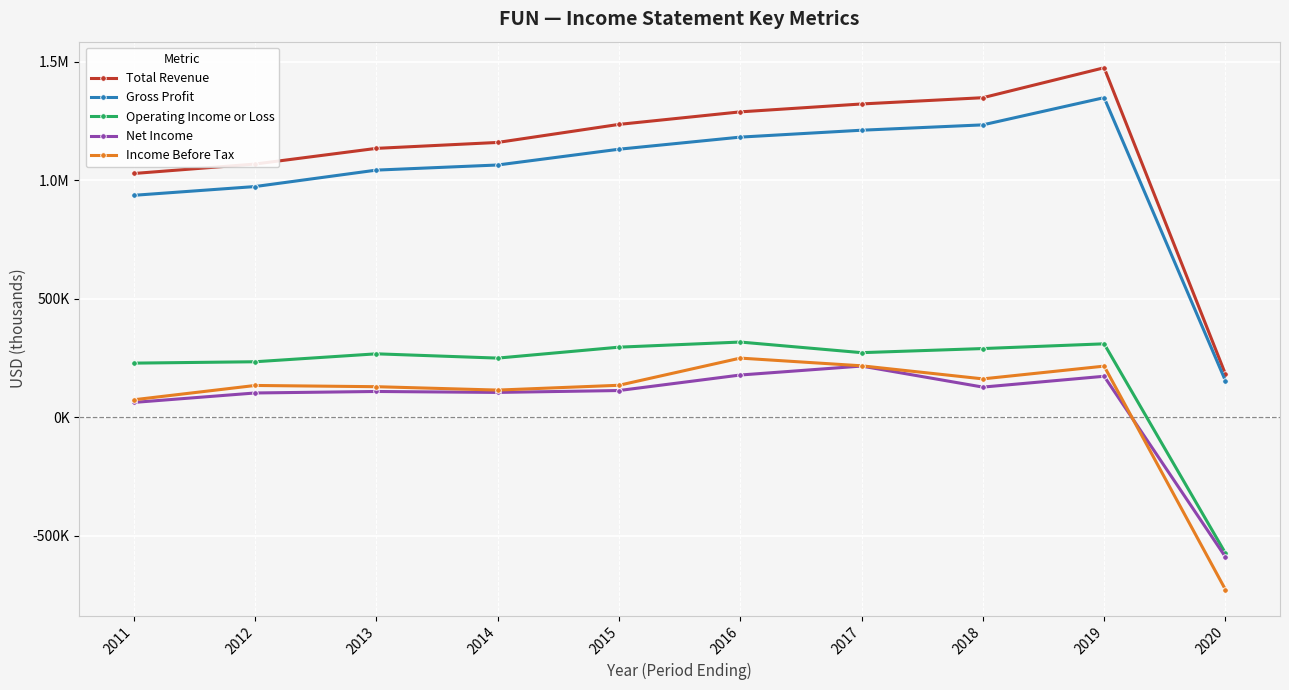

True or false: Total Revenue and Gross Profit cross at least once.

False